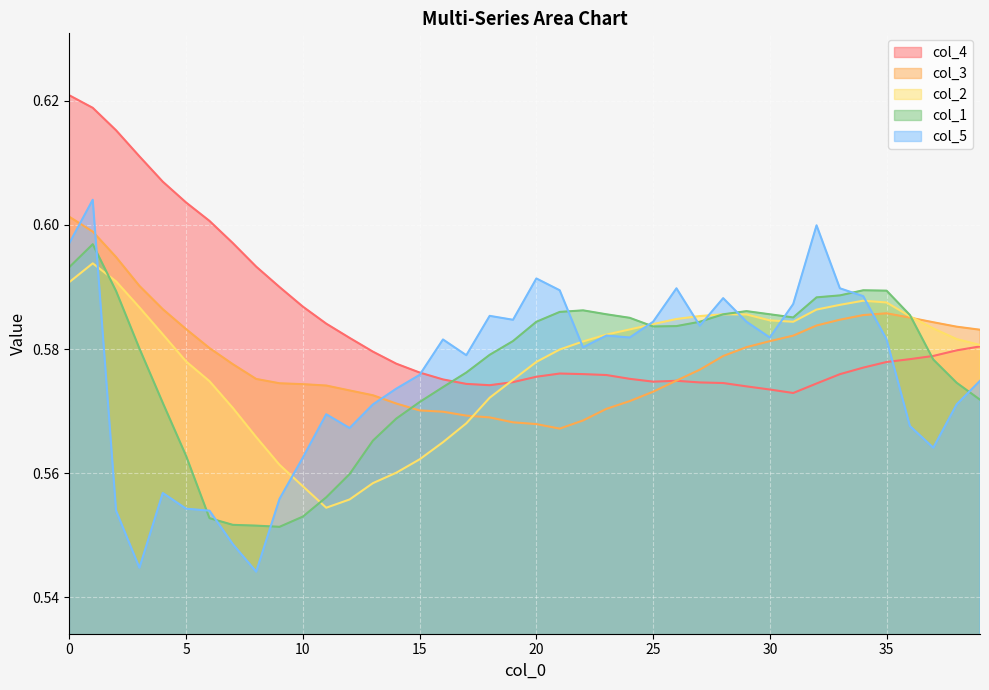

Reading left to right, transcribe all the data shown in this chart.

col_4: 0.6	0.6	0.6	0.6	0.6	0.6	0.6	0.6	0.6	0.6	0.6	0.6	0.6	0.6	0.6	0.6	0.6	0.6	0.6	0.6	0.6	0.6	0.6	0.6	0.6	0.6	0.6	0.6	0.6	0.6	0.6	0.6	0.6	0.6	0.6	0.6	0.6	0.6	0.6	0.6
col_3: 0.6	0.6	0.6	0.6	0.6	0.6	0.6	0.6	0.6	0.6	0.6	0.6	0.6	0.6	0.6	0.6	0.6	0.6	0.6	0.6	0.6	0.6	0.6	0.6	0.6	0.6	0.6	0.6	0.6	0.6	0.6	0.6	0.6	0.6	0.6	0.6	0.6	0.6	0.6	0.6
col_2: 0.6	0.6	0.6	0.6	0.6	0.6	0.6	0.6	0.6	0.6	0.6	0.6	0.6	0.6	0.6	0.6	0.6	0.6	0.6	0.6	0.6	0.6	0.6	0.6	0.6	0.6	0.6	0.6	0.6	0.6	0.6	0.6	0.6	0.6	0.6	0.6	0.6	0.6	0.6	0.6
col_1: 0.6	0.6	0.6	0.6	0.6	0.6	0.6	0.6	0.6	0.6	0.6	0.6	0.6	0.6	0.6	0.6	0.6	0.6	0.6	0.6	0.6	0.6	0.6	0.6	0.6	0.6	0.6	0.6	0.6	0.6	0.6	0.6	0.6	0.6	0.6	0.6	0.6	0.6	0.6	0.6
col_5: 0.6	0.6	0.6	0.5	0.6	0.6	0.6	0.5	0.5	0.6	0.6	0.6	0.6	0.6	0.6	0.6	0.6	0.6	0.6	0.6	0.6	0.6	0.6	0.6	0.6	0.6	0.6	0.6	0.6	0.6	0.6	0.6	0.6	0.6	0.6	0.6	0.6	0.6	0.6	0.6